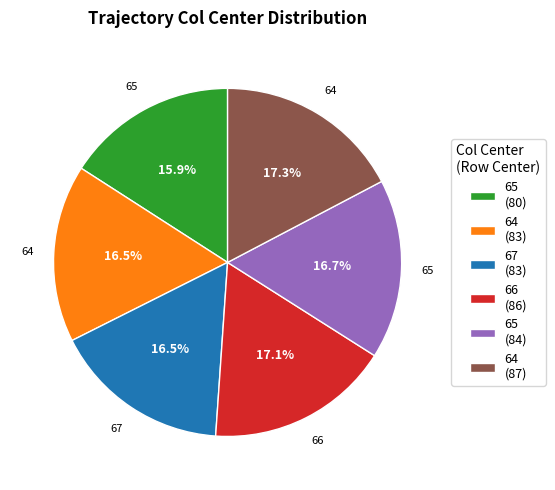

Count the number of slices in the pie.

6